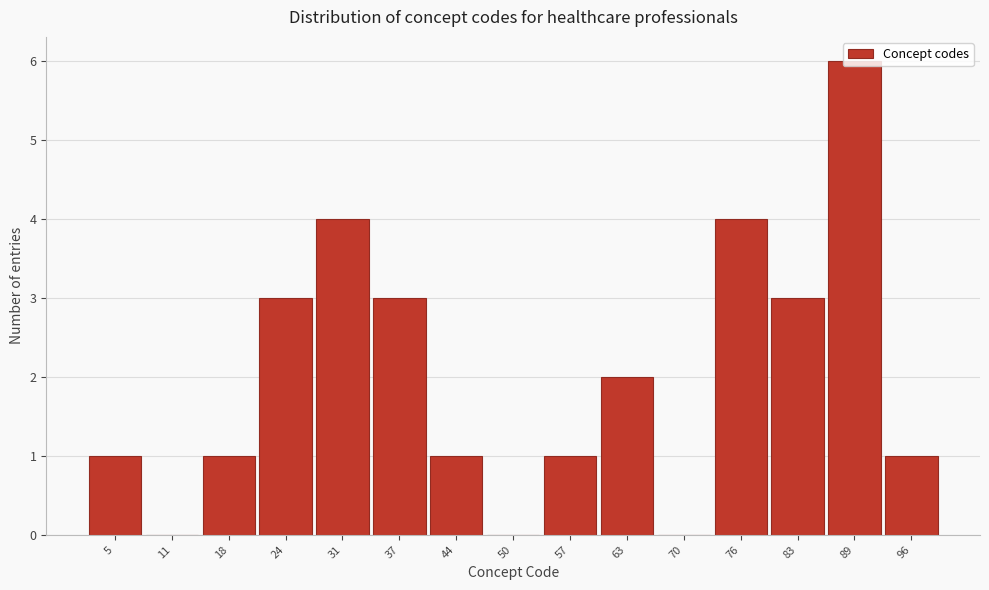

The value at 83 is 3. True or false?

True